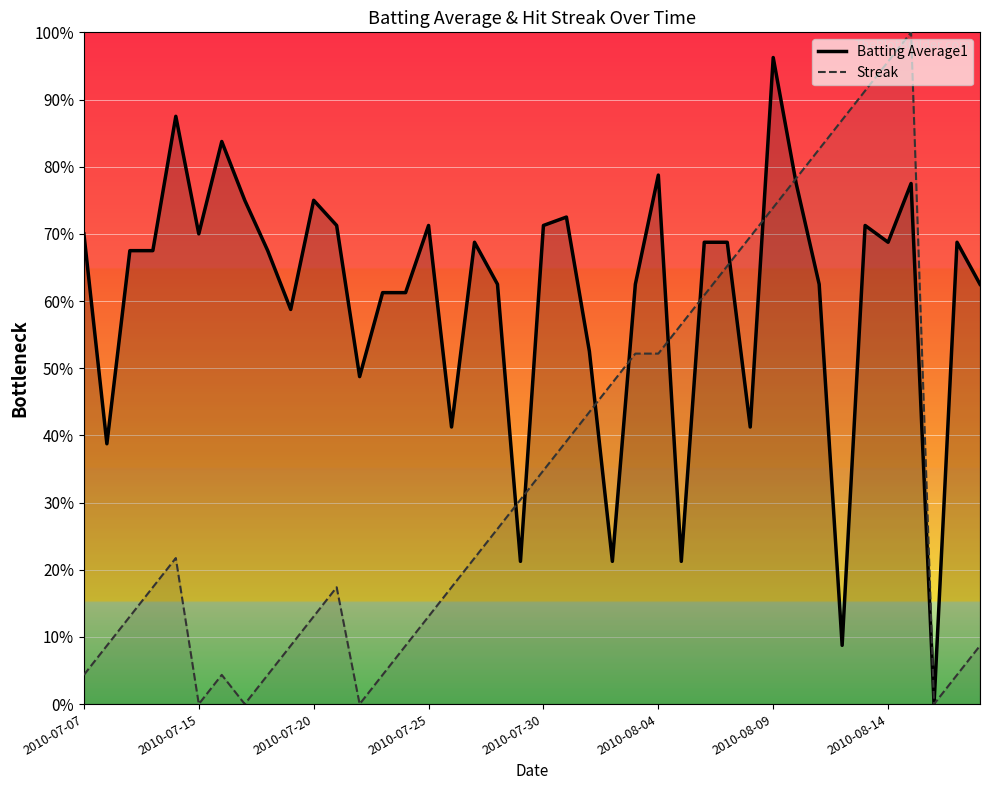

Does the chart display data point markers on the line(s)?

No